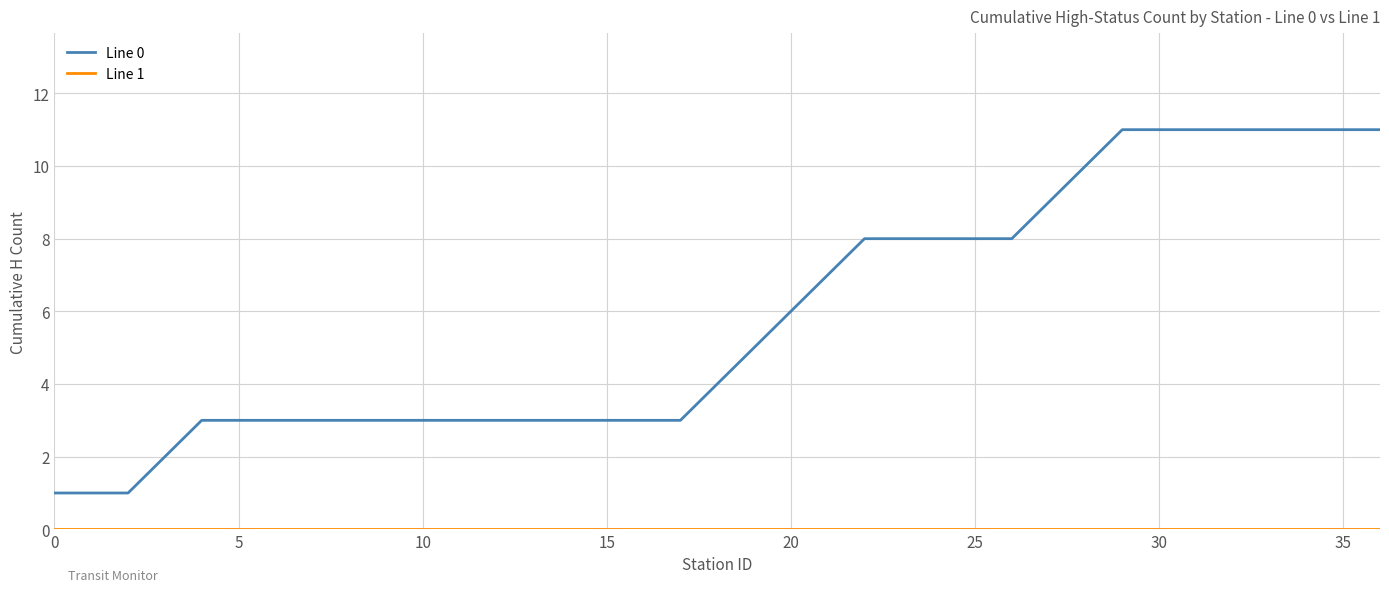

Which series has the largest total across all categories?

Line 0